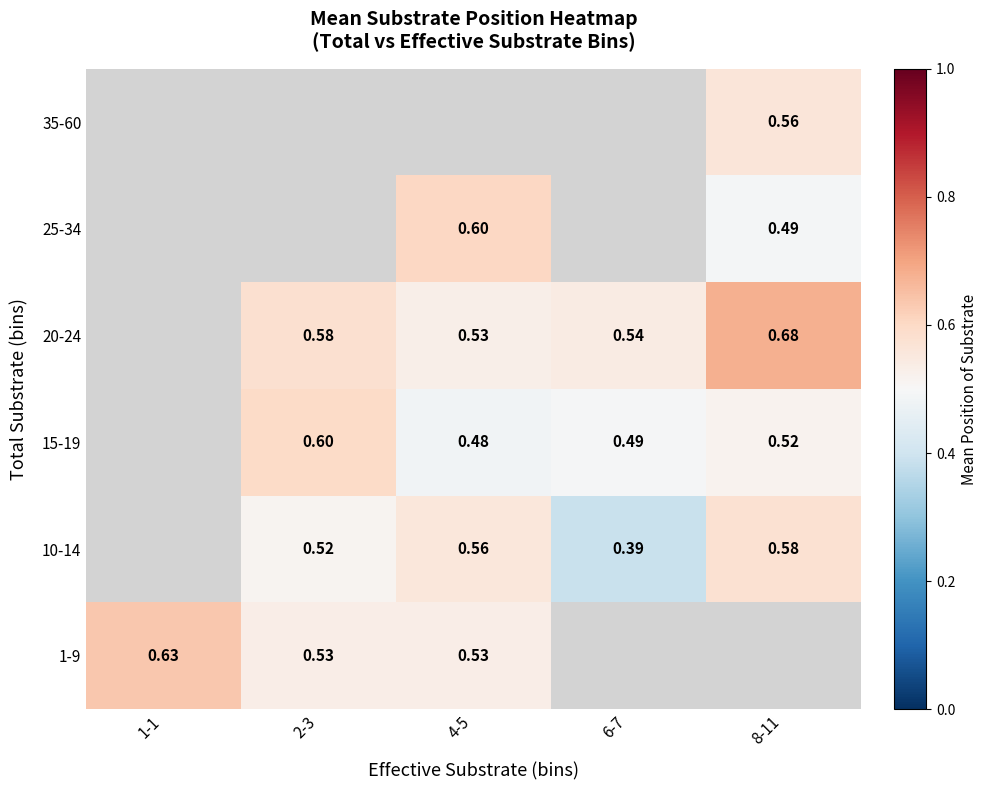

At how many categories does at least one series exceed 0?

5